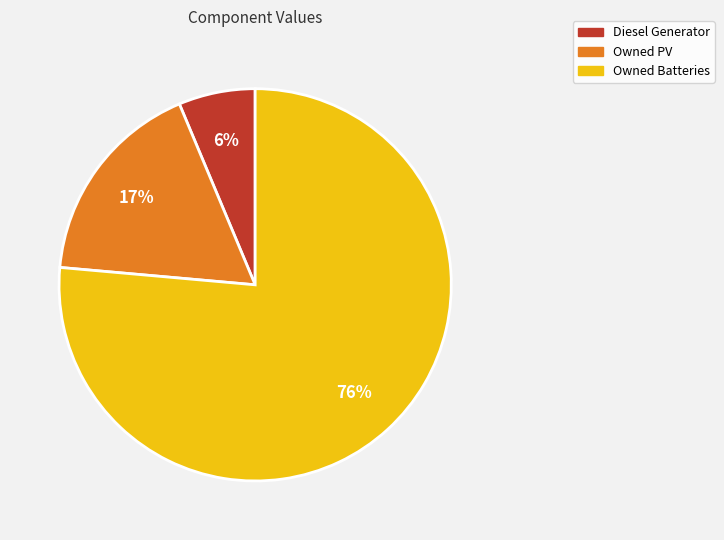

Which category accounts for the majority?

Owned Batteries